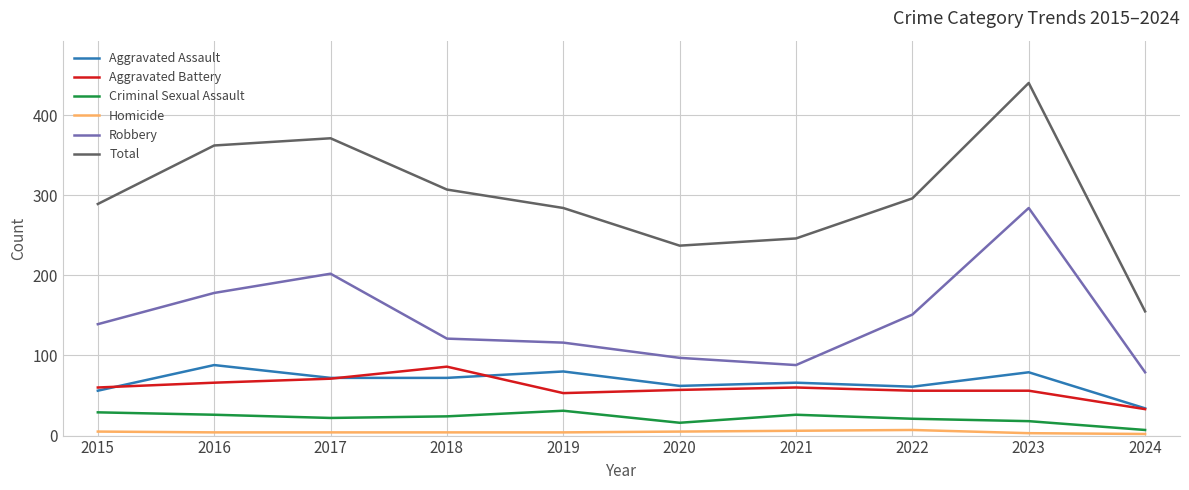

Is the value of Robbery at 2017 greater than the value of Total at 2017?

No